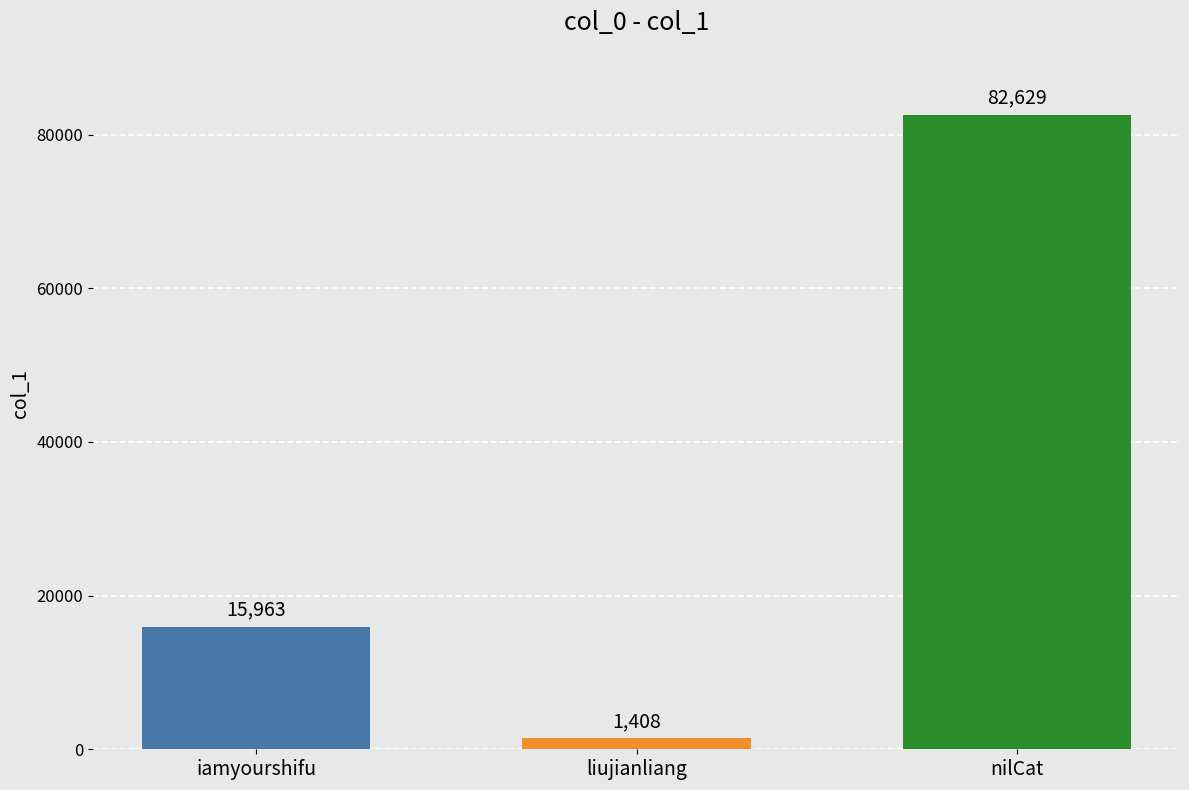

How many series are shown in this chart?

1